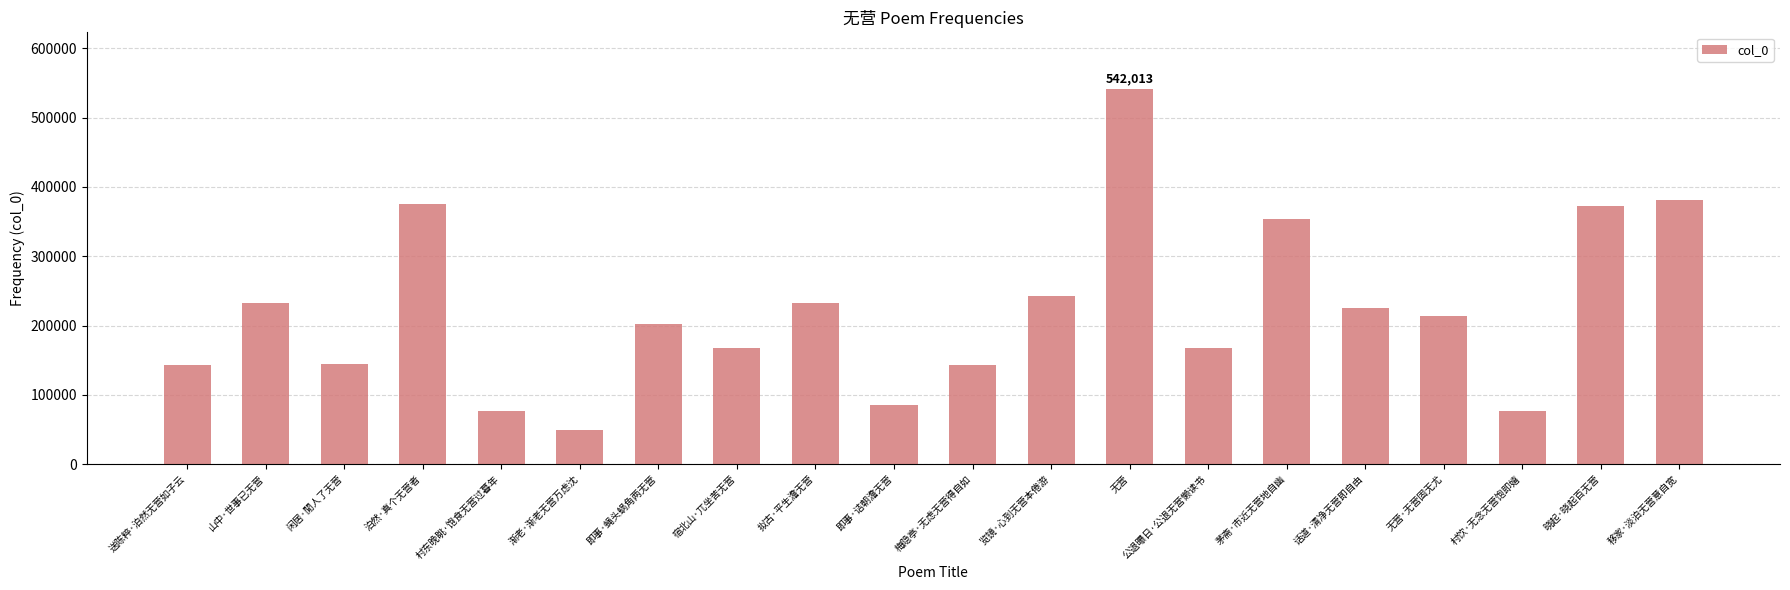

What is the approximate value at 梅隐亭·无虑无营得自如, to the nearest 10?

142450